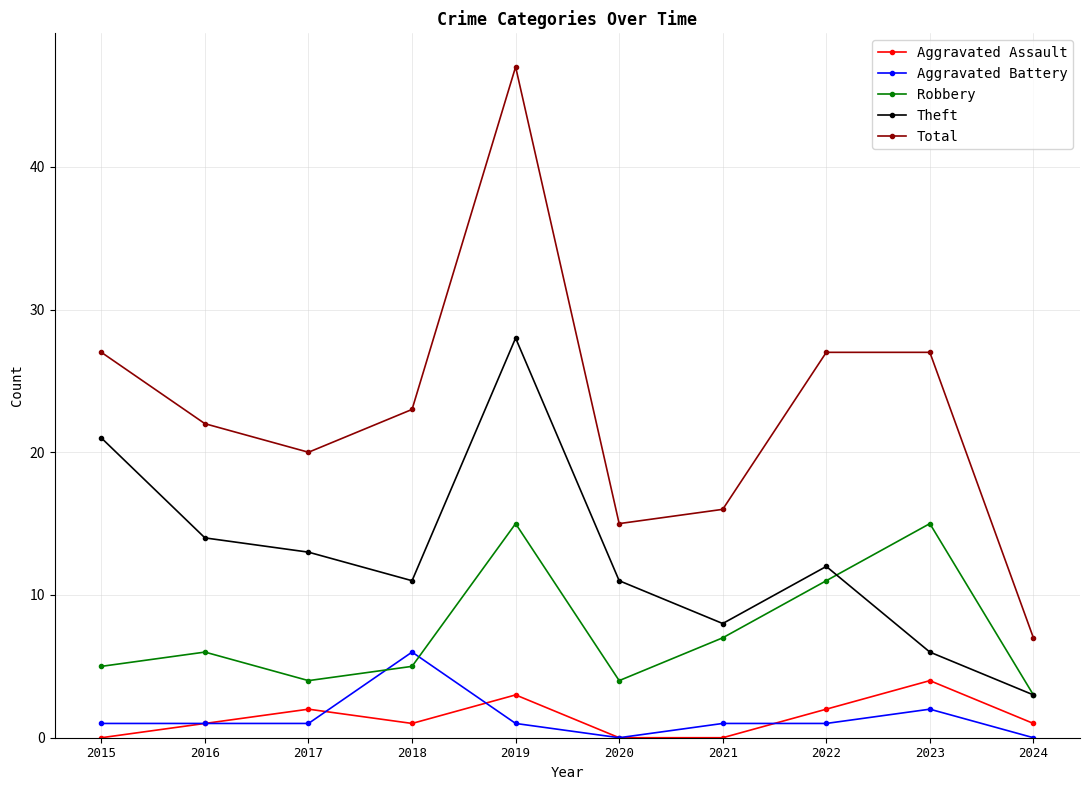

Which series has the largest total across all categories?

Total